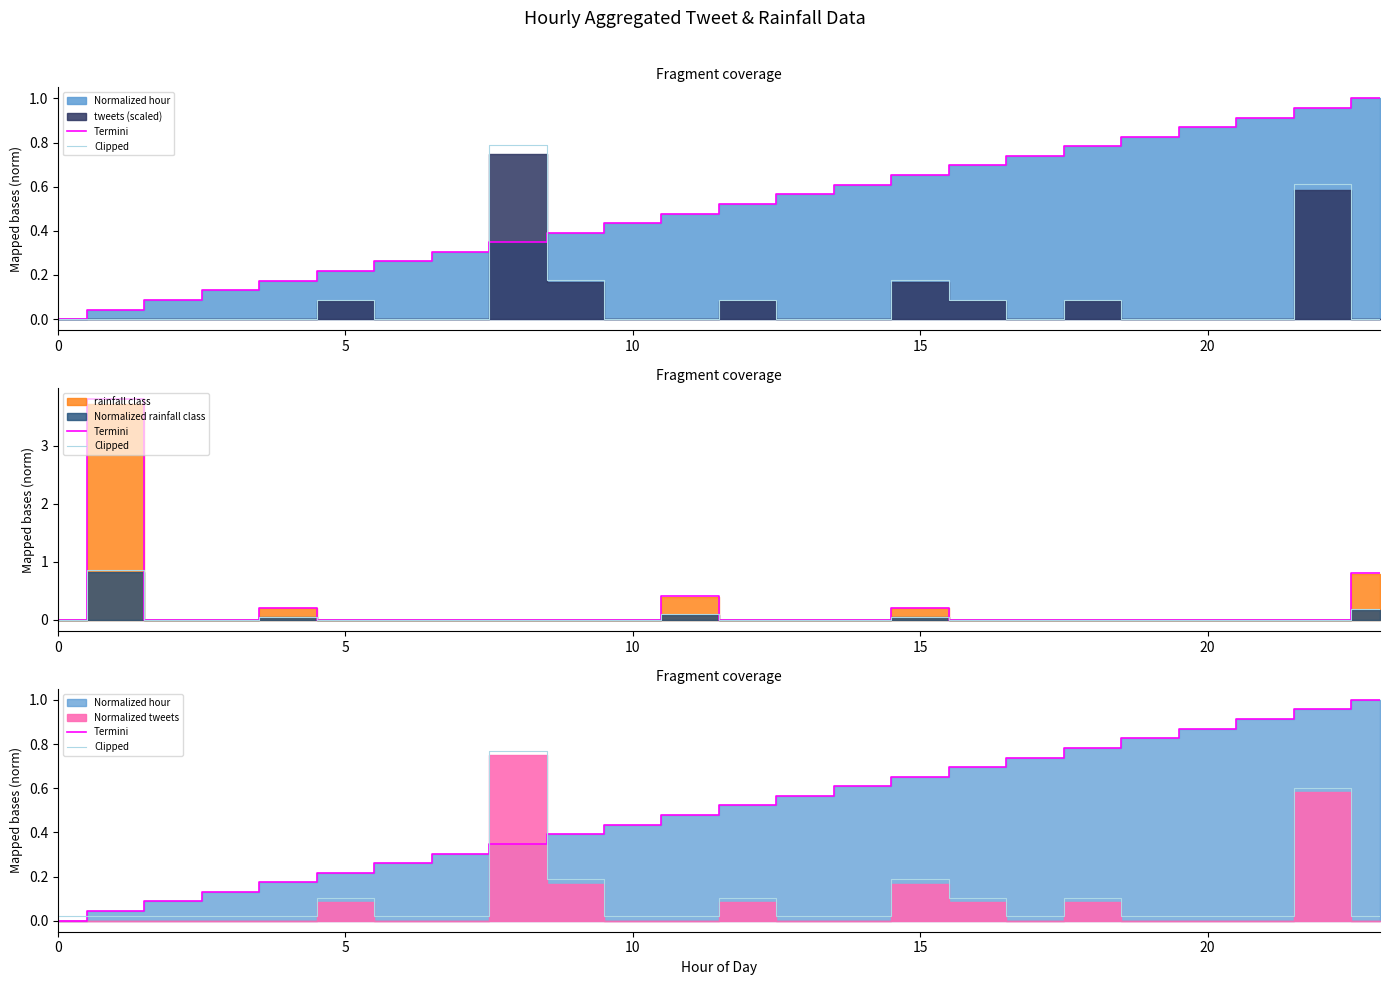

Where do Termini and Clipped first cross each other?

0 and 5